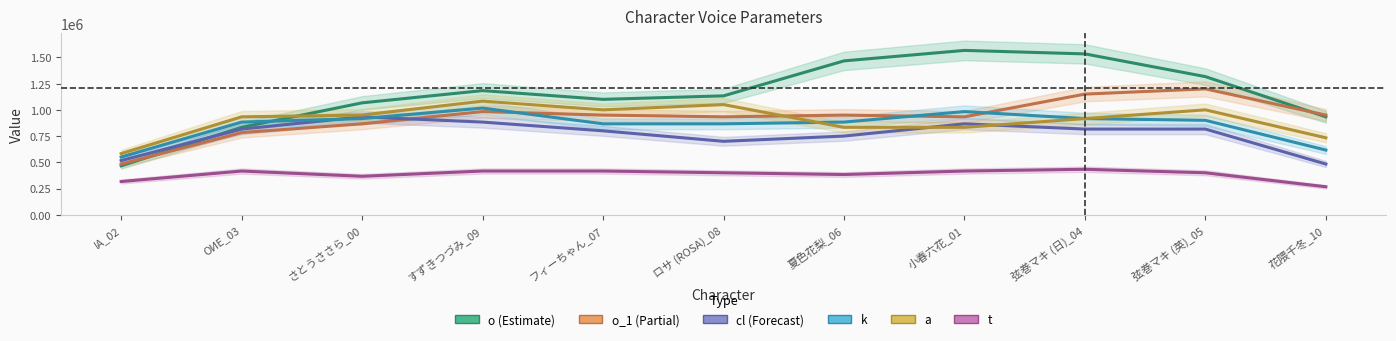

At which category is the sum across all series the highest?

弦巻マキ (日)_04